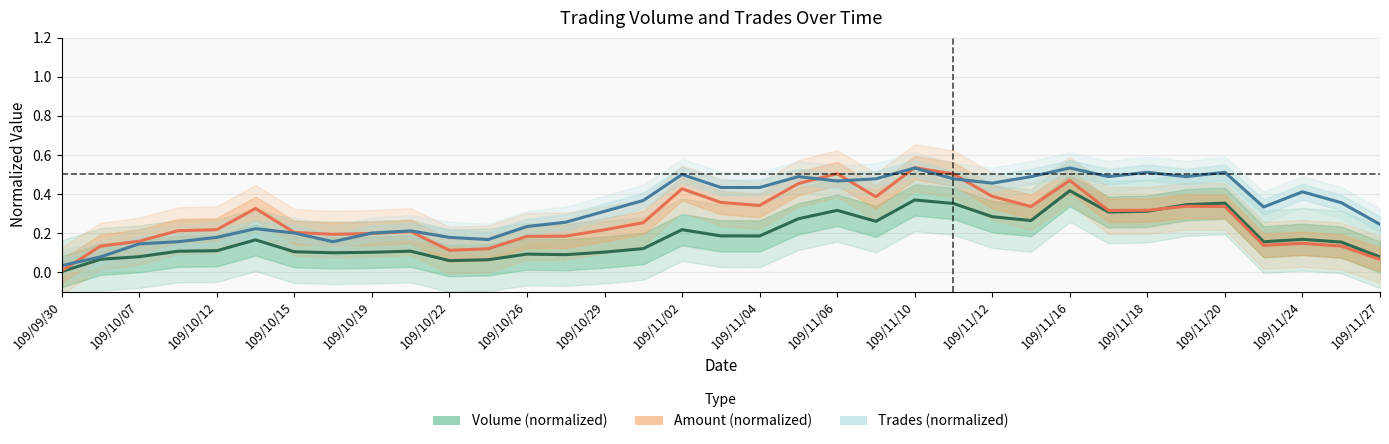

The Volume (normalized) series shows 0.1 at 109/11/27. True or false?

True